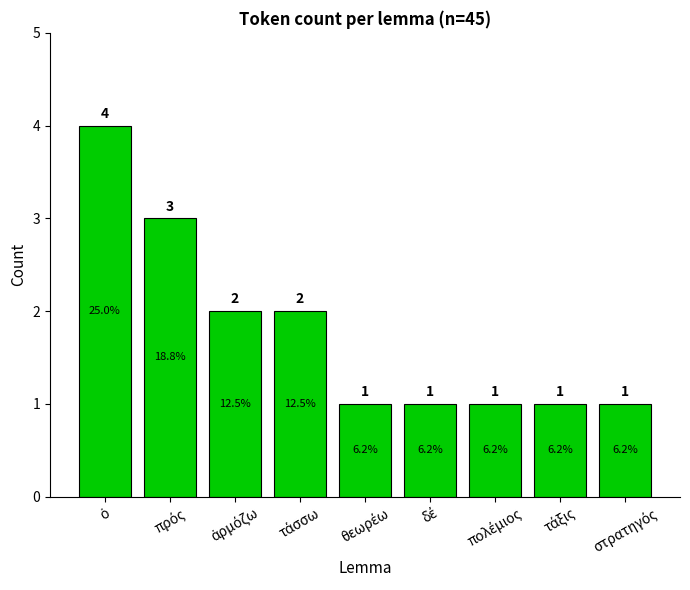

How many values are between 1 and 2?

7